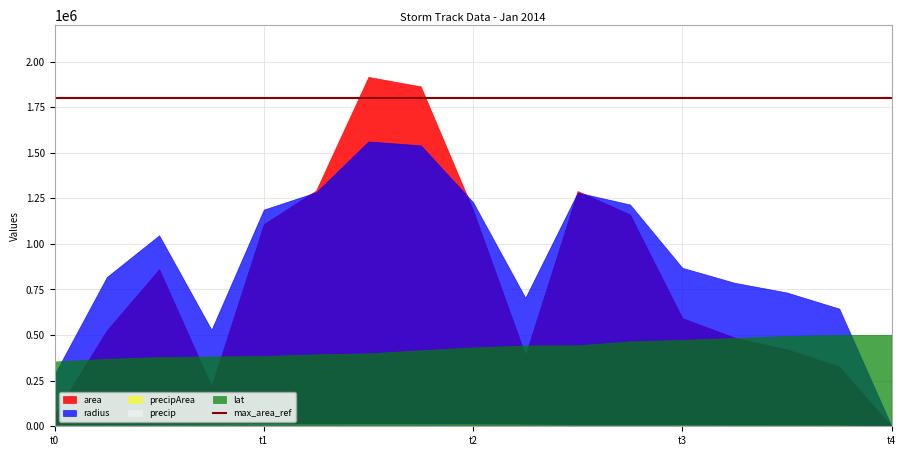

What is the total value across all series at t4?

501738.5